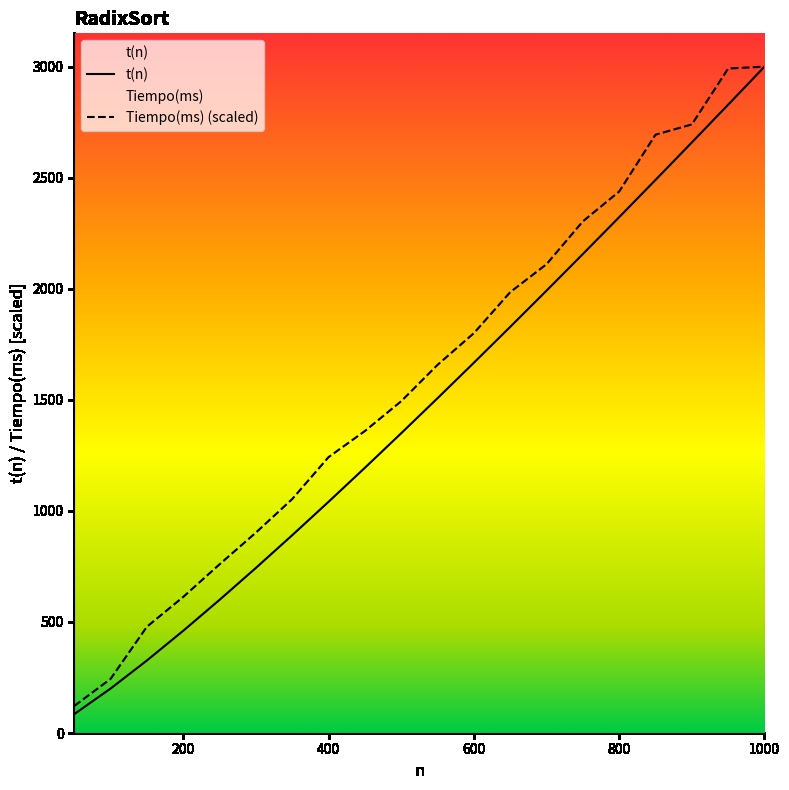

At which category is the sum across all series the highest?

1000